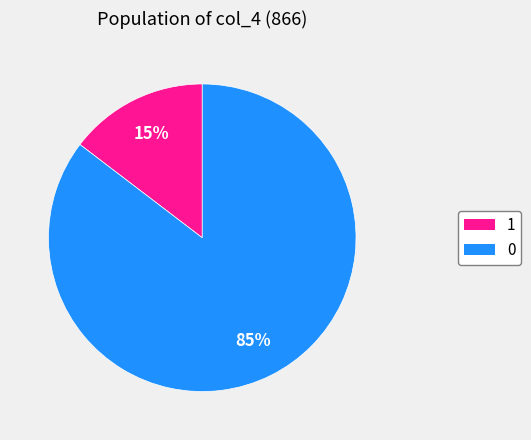

To the nearest percent, what is the combined percentage of 0 and 1?

100%